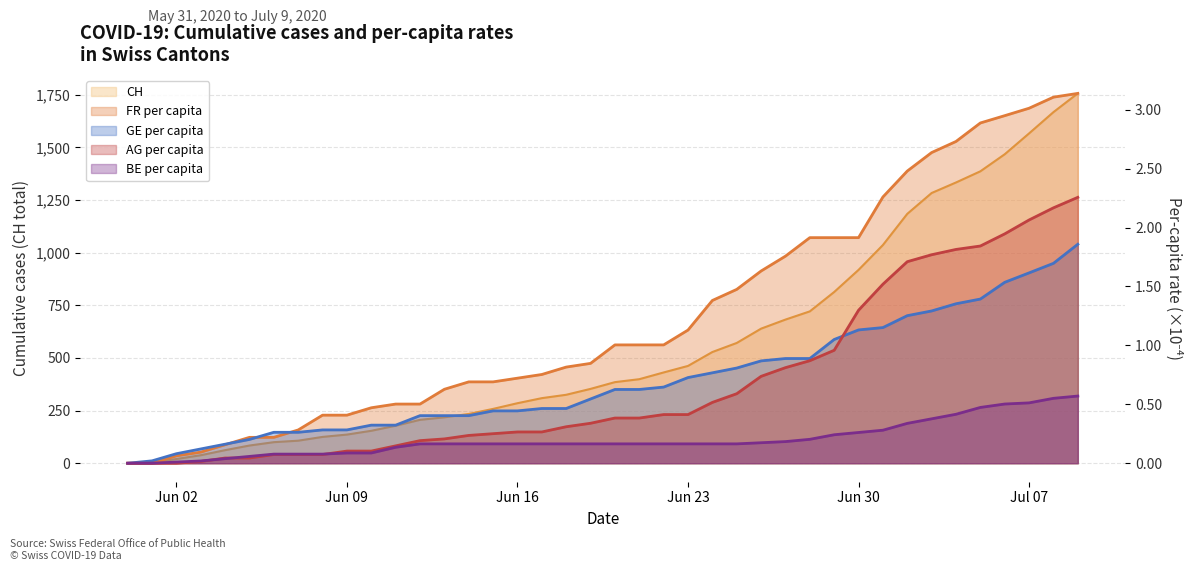

The AG_pc series shows 0.4 at 2020-06-18. True or false?

False